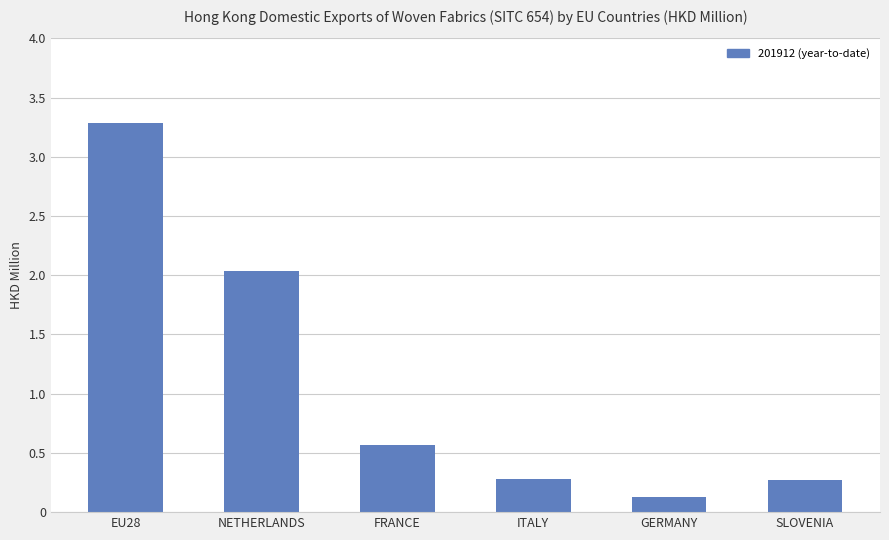

Between FRANCE and SLOVENIA, which is larger?

FRANCE